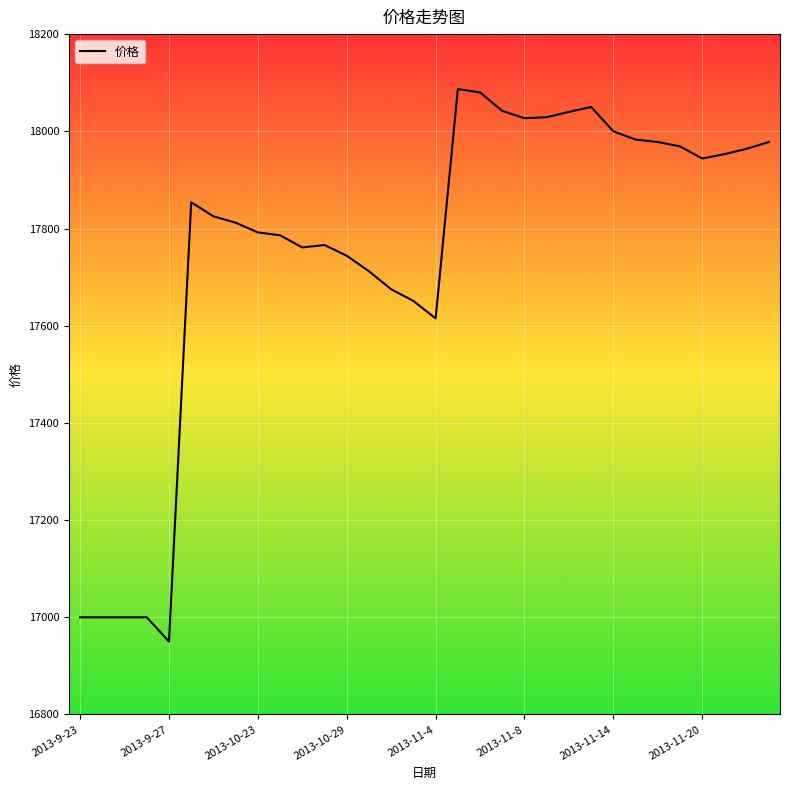

What is the difference between the maximum and minimum values?

1137